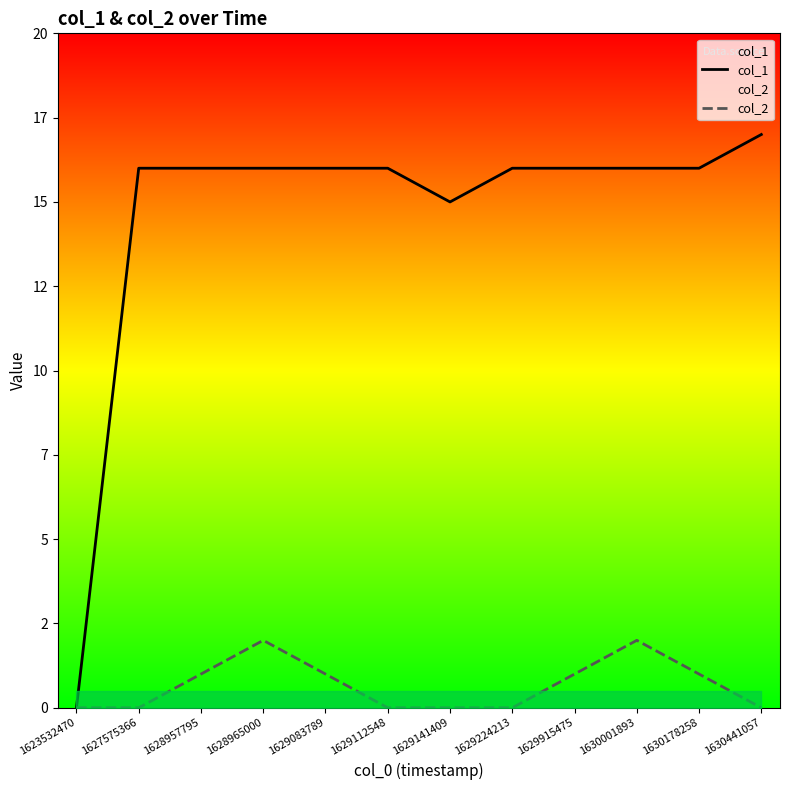

At which category is the sum across all series the highest?

1628965000